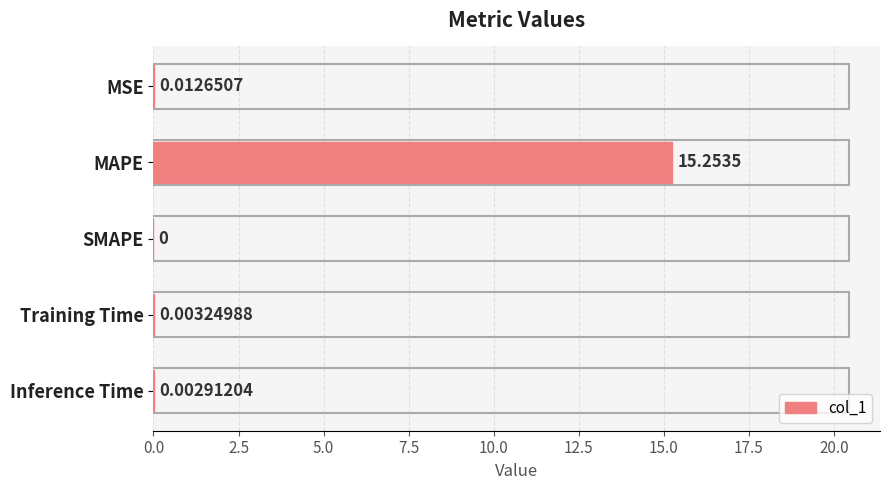

Count the number of data series in this chart.

1